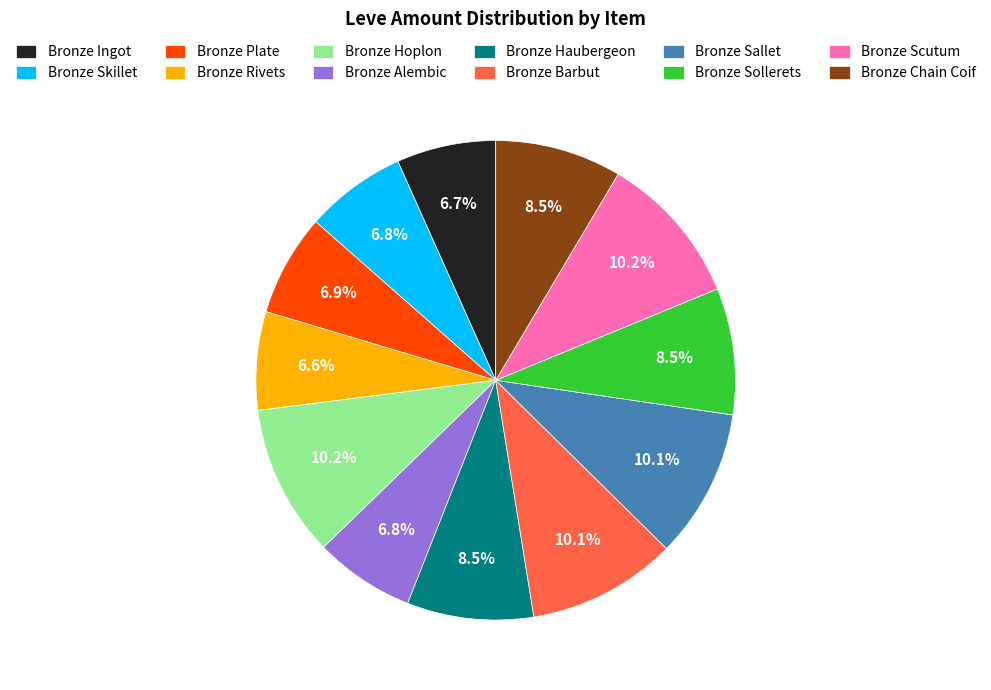

Is there any slice that represents more than half of the pie?

No